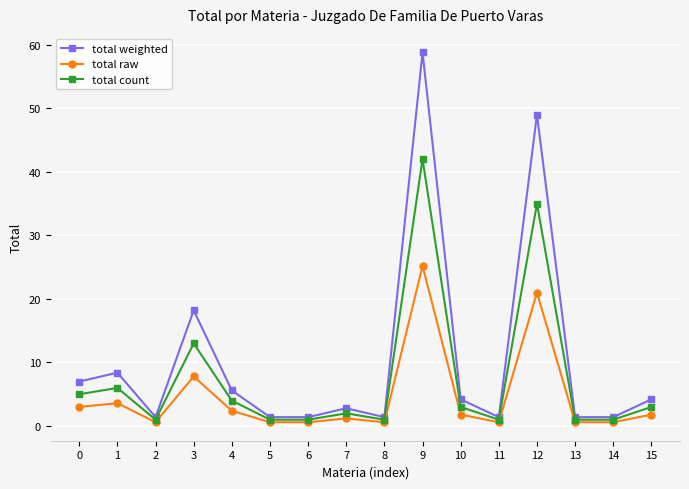

List the series in order of their peak value, lowest first.

total raw, total count, total weighted